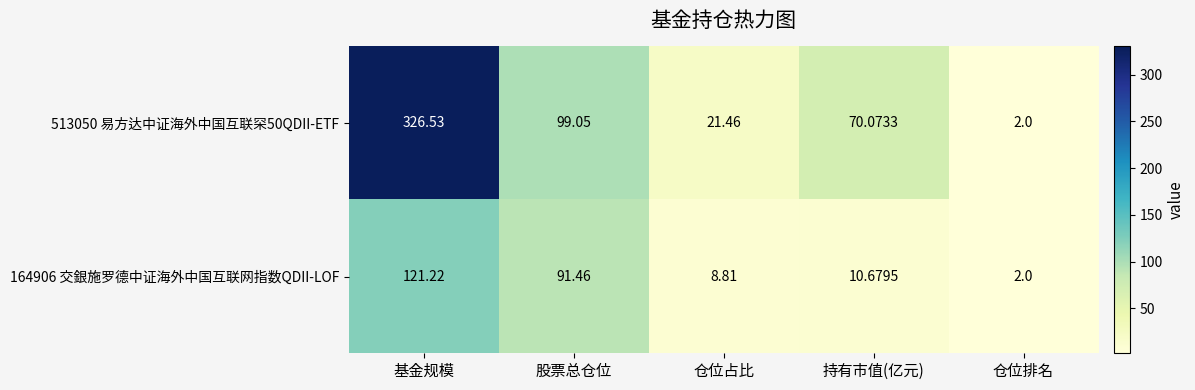

At which label does 164906 交銀施罗德中证海外中国互联网指数QDII-LOF reach its peak?

基金规模